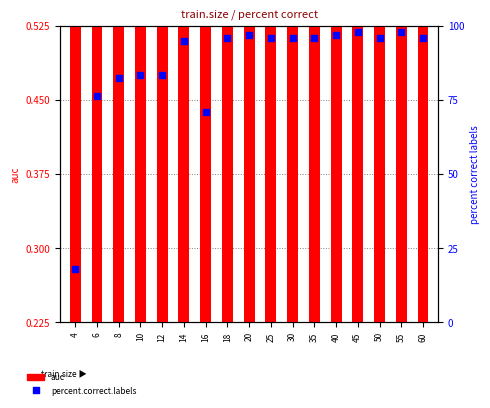

Which series has the widest spread of Y values?

percent.correct.labels